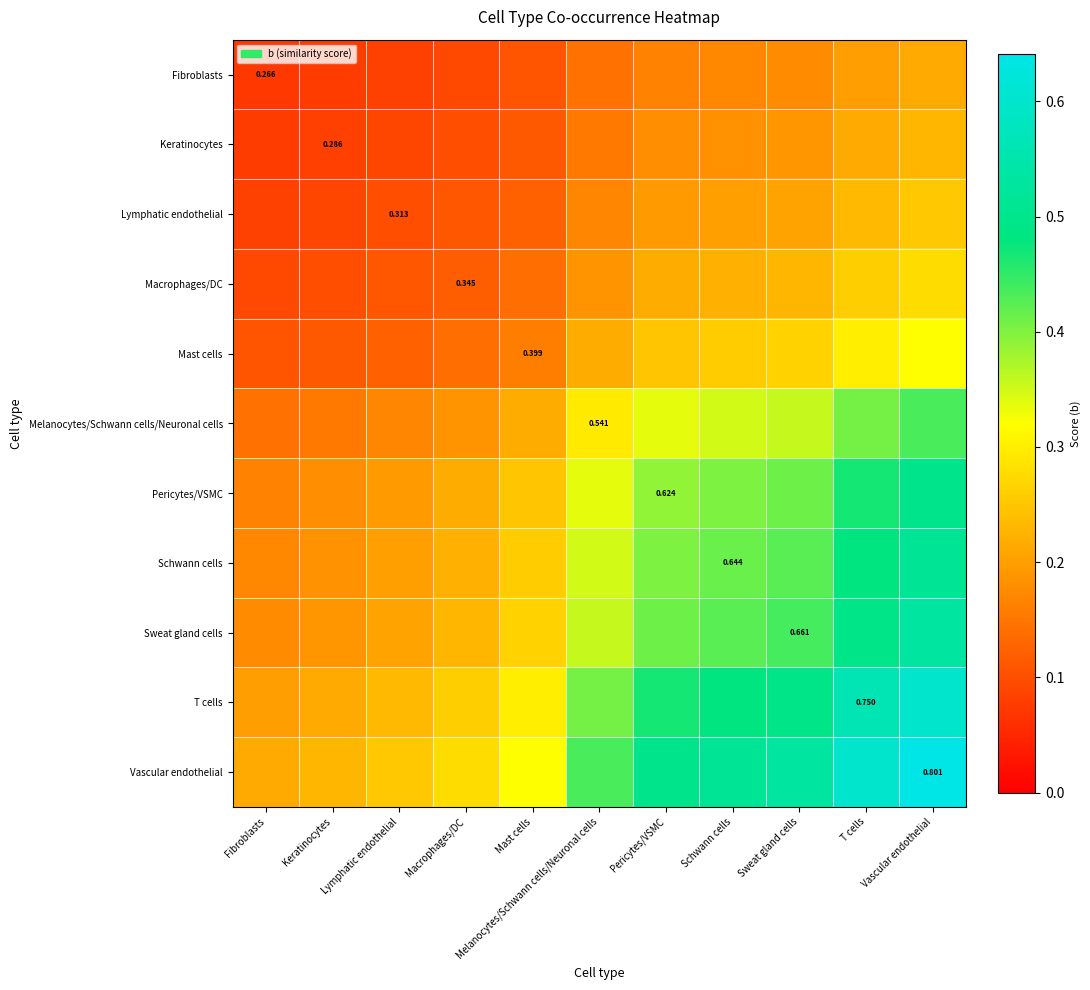

Rank the categories by Macrophages/DC value from lowest to highest.

Fibroblasts, Keratinocytes, Lymphatic endothelial, Macrophages/DC, Mast cells, Melanocytes/Schwann cells/Neuronal cells, Pericytes/VSMC, Schwann cells, Sweat gland cells, T cells, Vascular endothelial